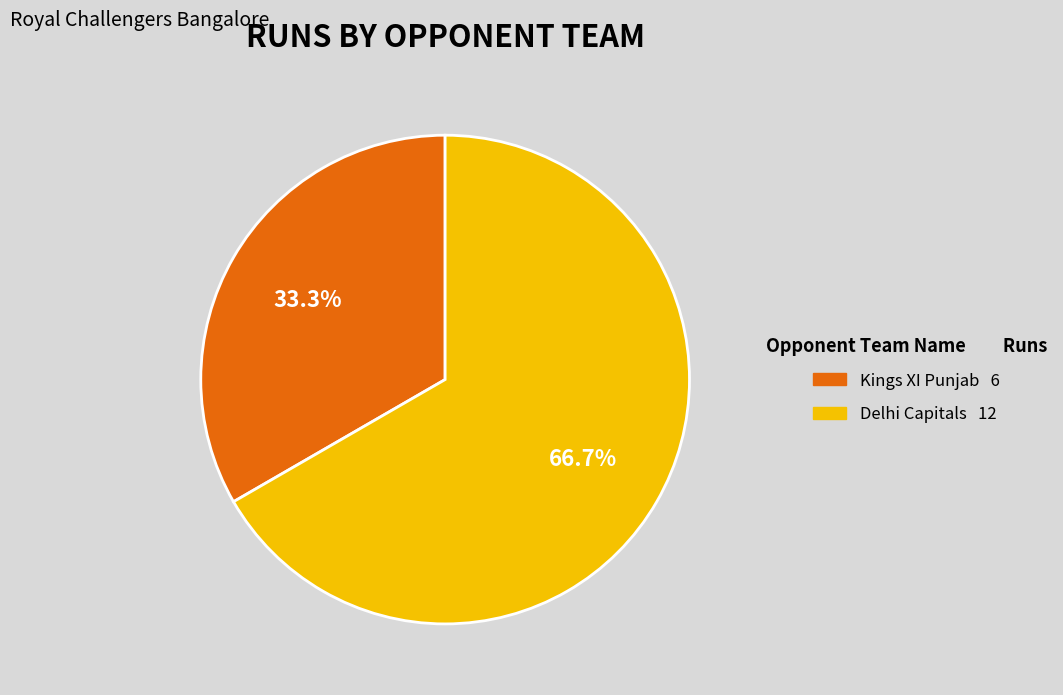

The Delhi Capitals slice represents 58% of the pie. True or false?

False